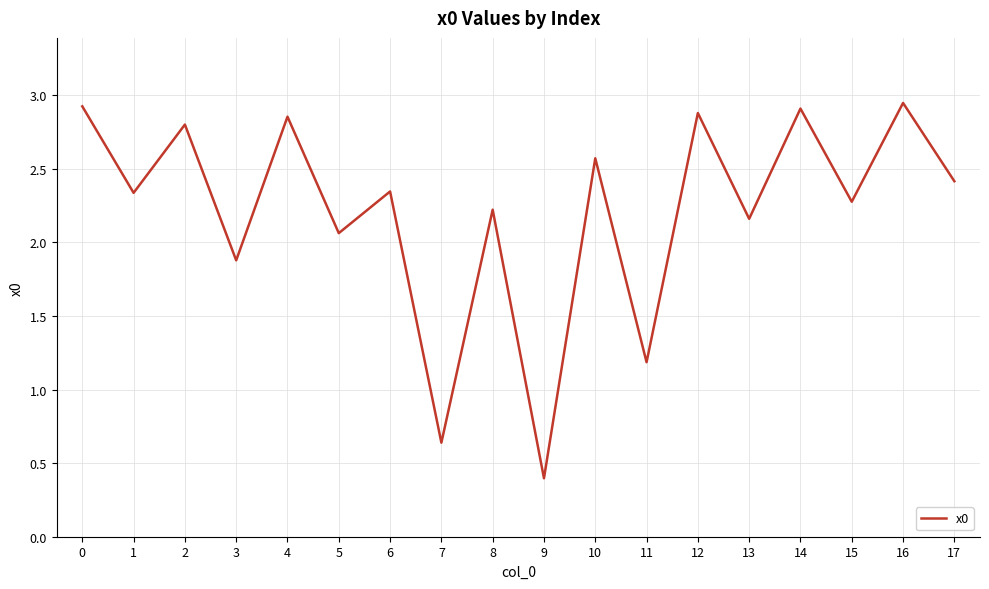

Does the chart display data point markers on the line(s)?

No